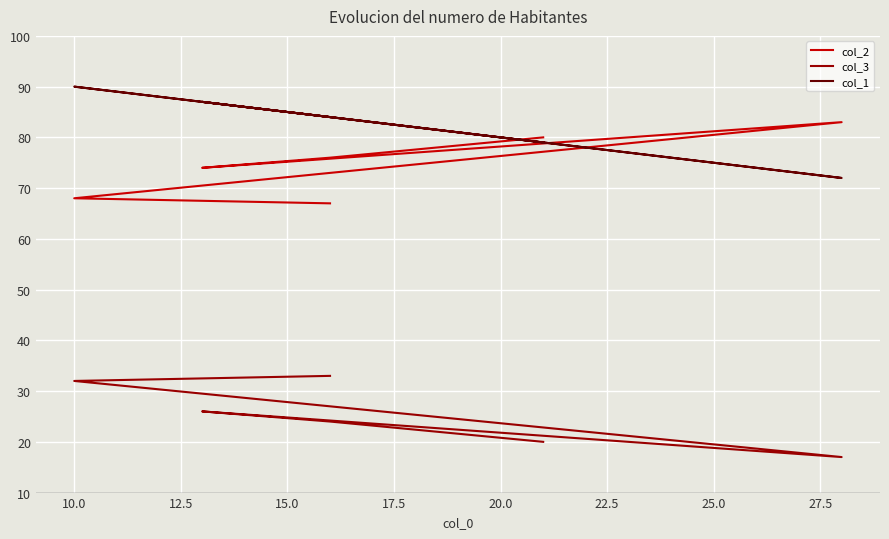

How many lines are shown in the chart?

3